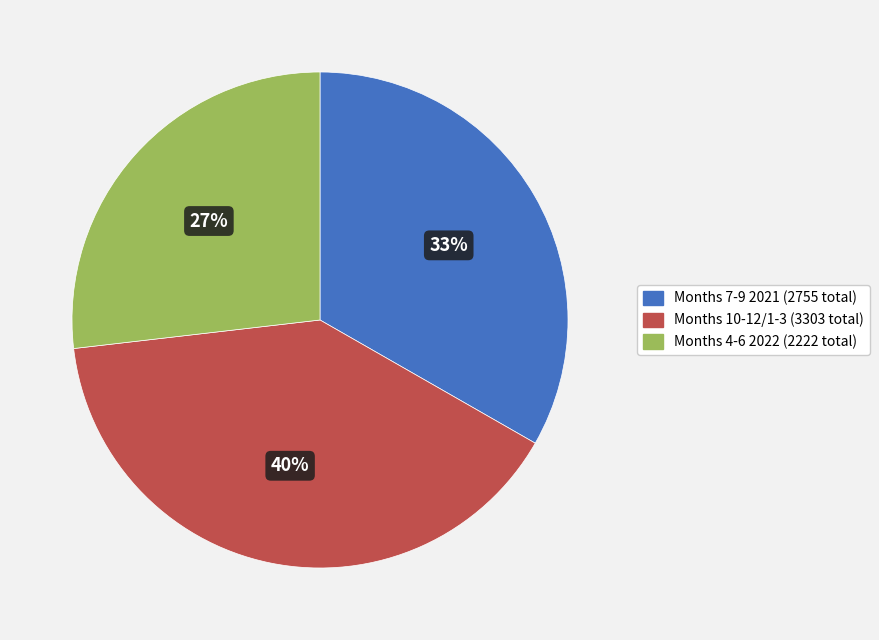

What is the largest slice in the pie chart?

Months 10-12/1-3 (3303 total)